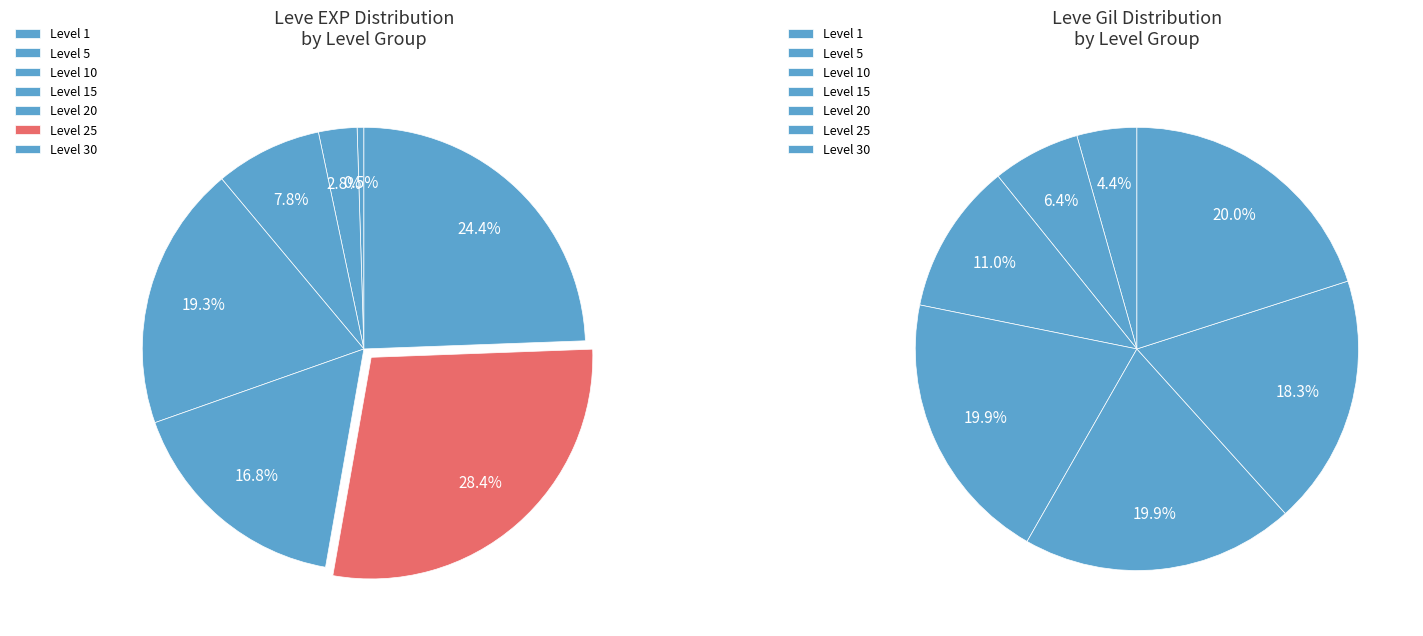

To the nearest percent, what is the combined percentage of Level 30 and Level 1?

25%